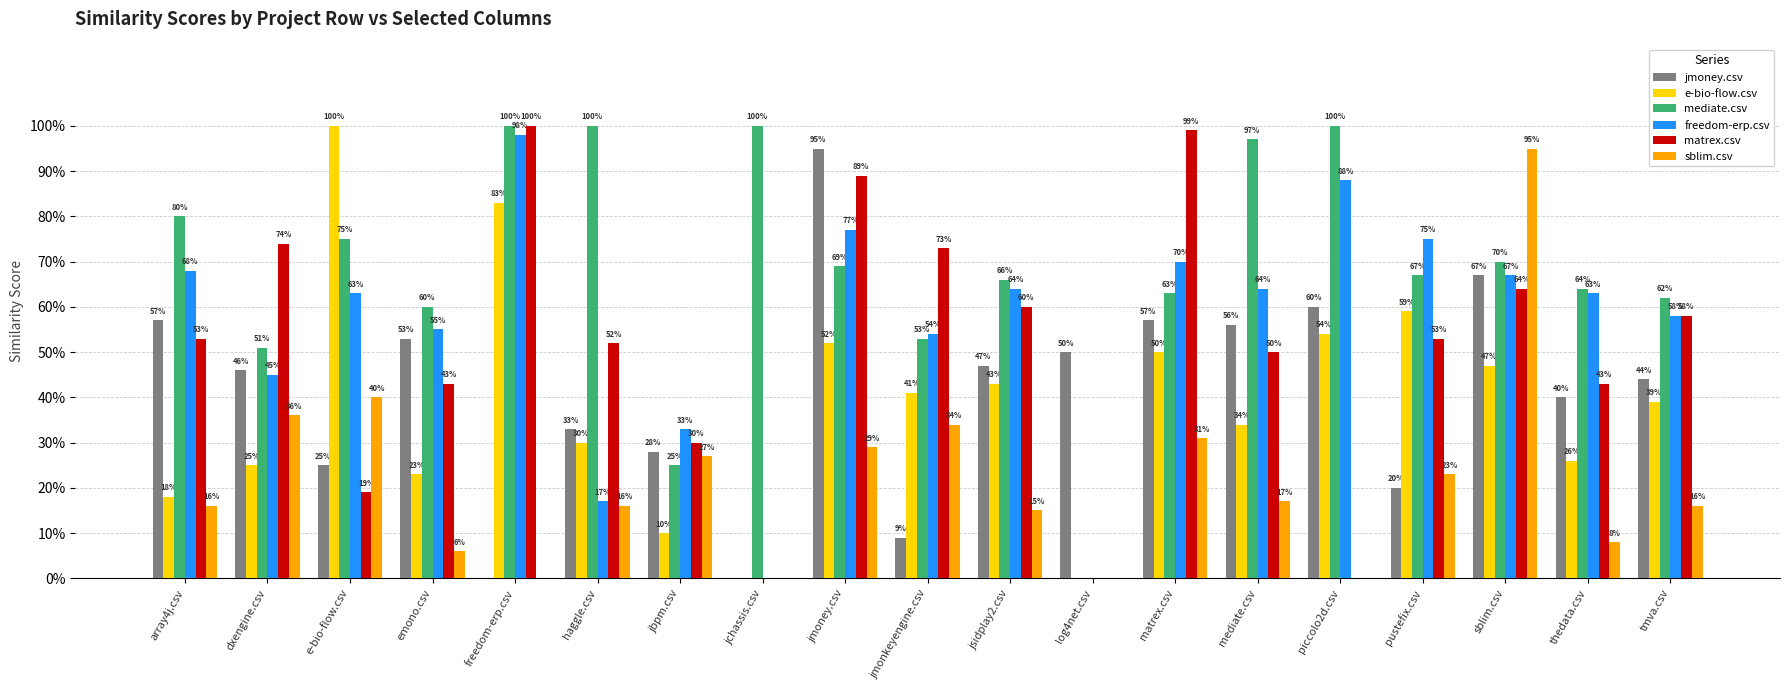

Are the bars horizontal?

No